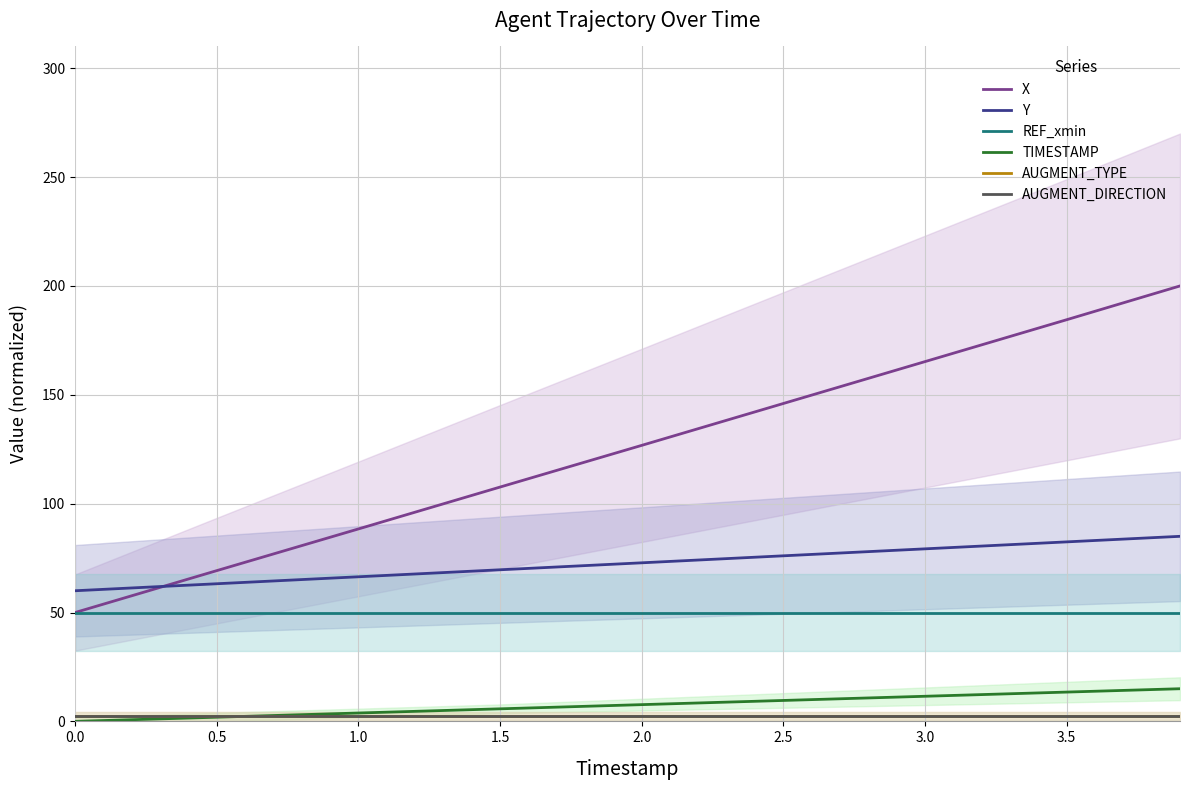

What is the total value across all series at 0.0?

165.0